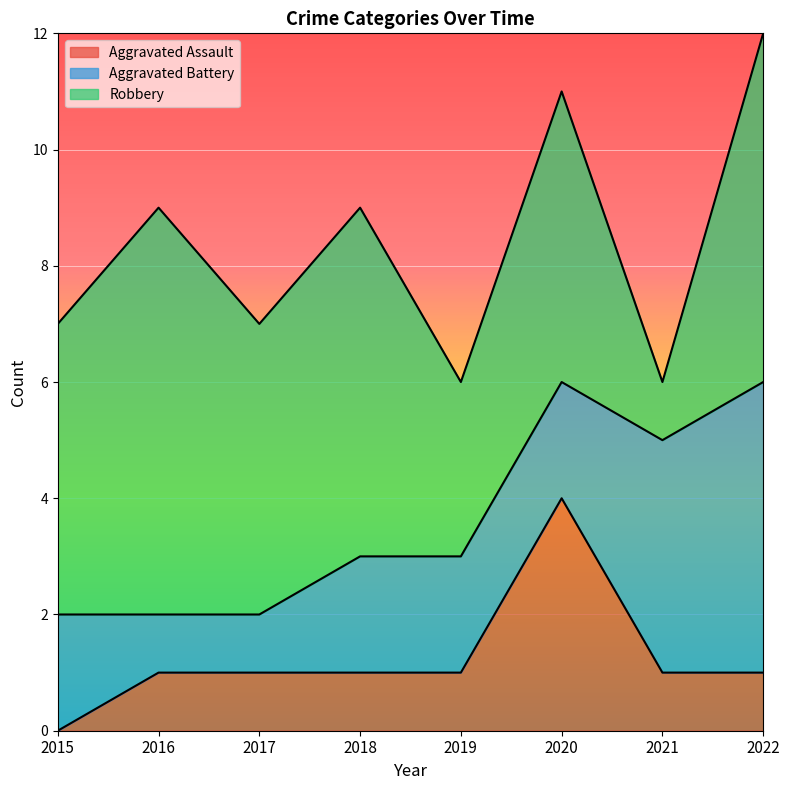

Count the Robbery values in the range 5 to 6.

5